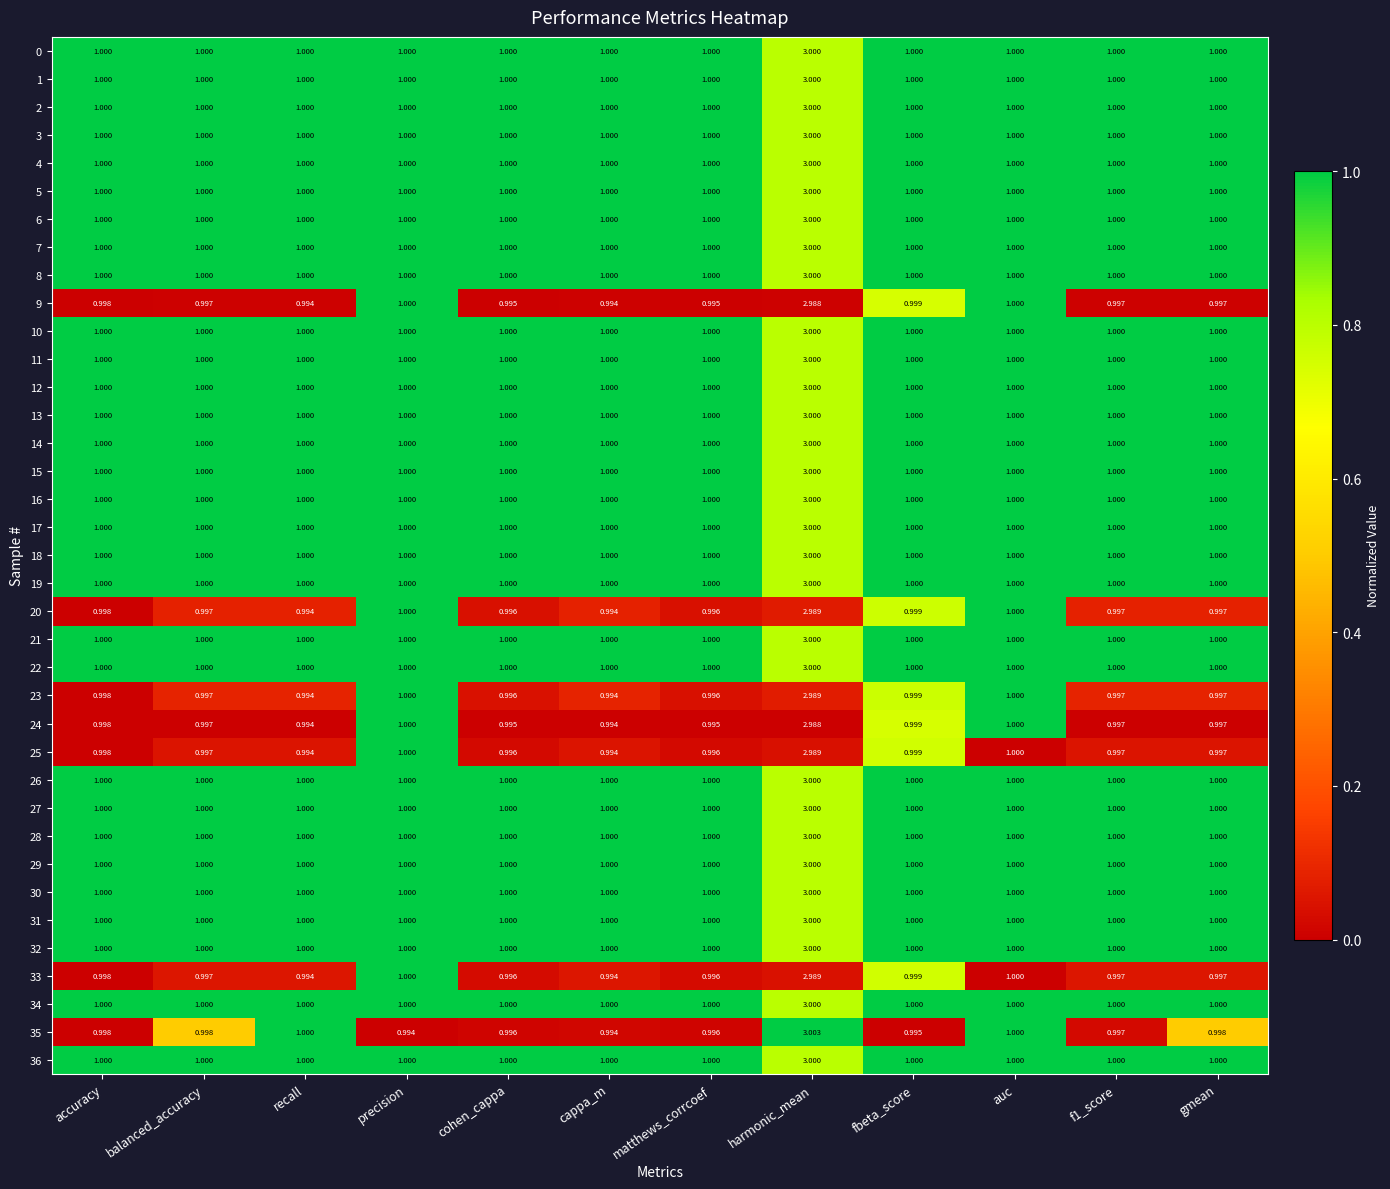

Which series has the widest spread of values?

35